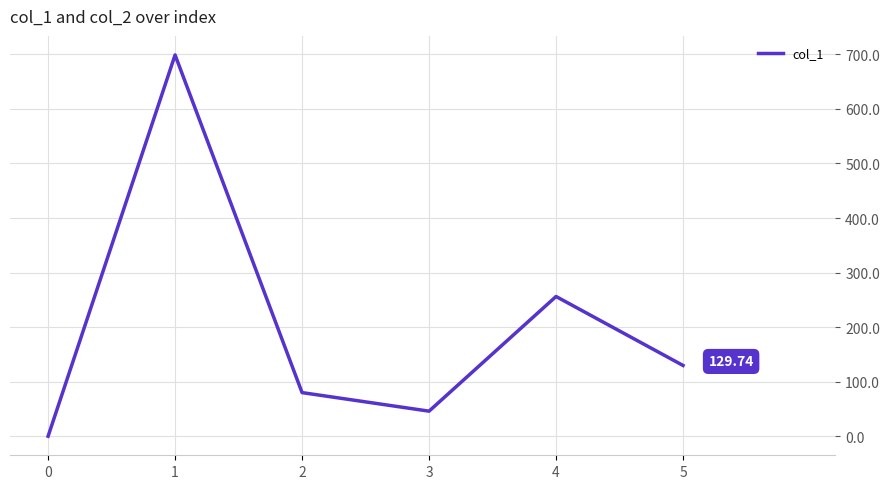

How many values exceed 129?

3